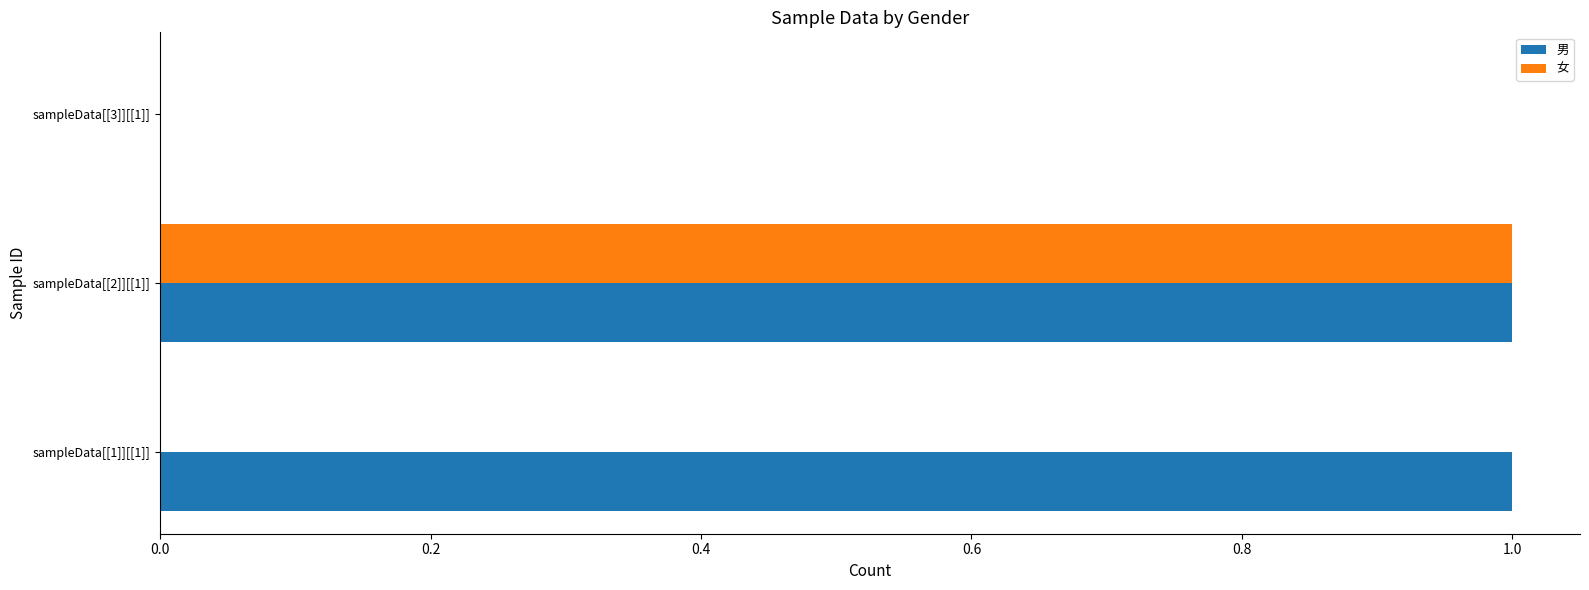

Count the 男 values in the range 0 to 1.

3